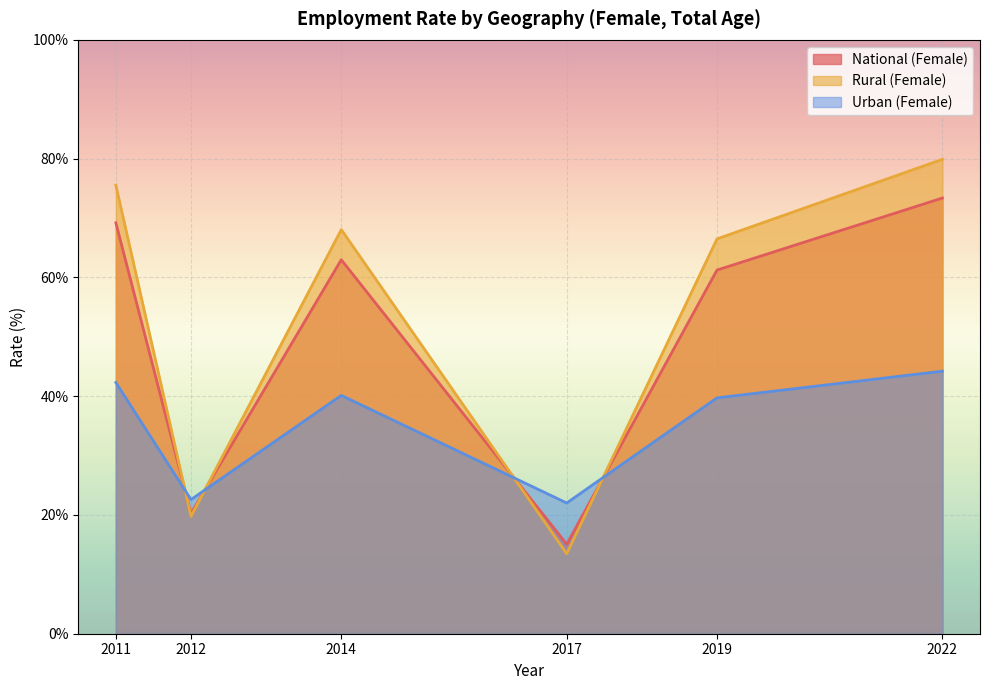

What is the sum of all Rural (Female) values?

323.2